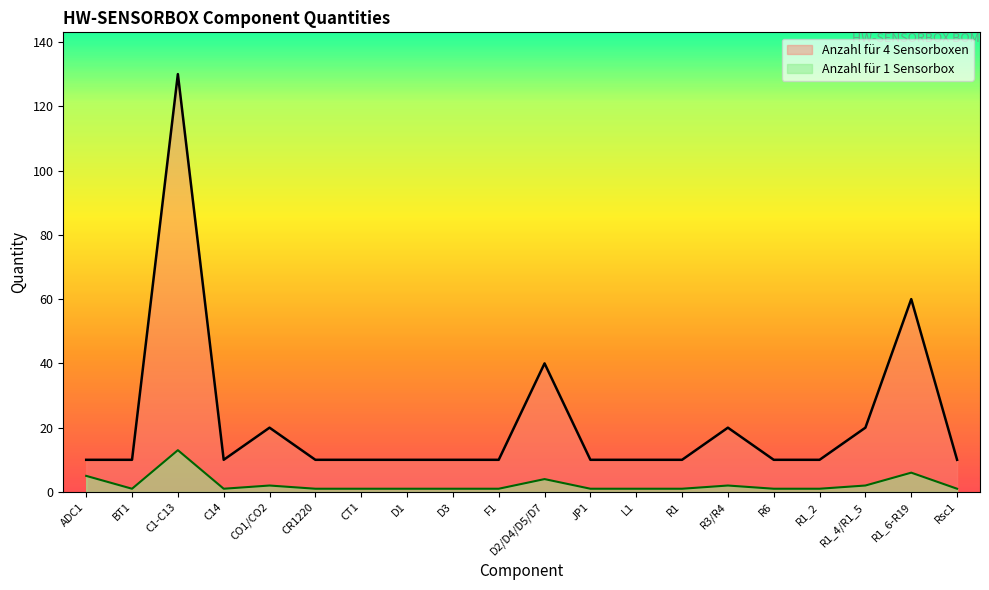

Where is the first local maximum for Anzahl für 4 Sensorboxen?

C1-C13